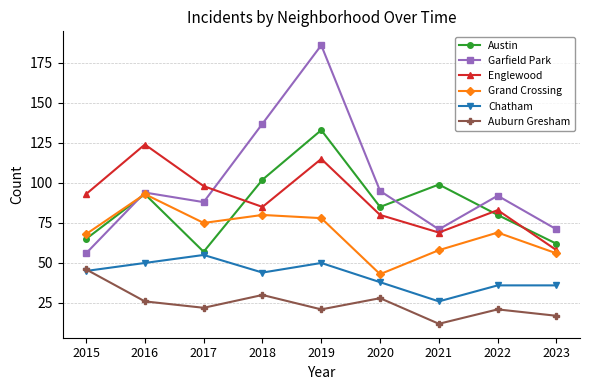

At which category is the sum across all series the highest?

2019